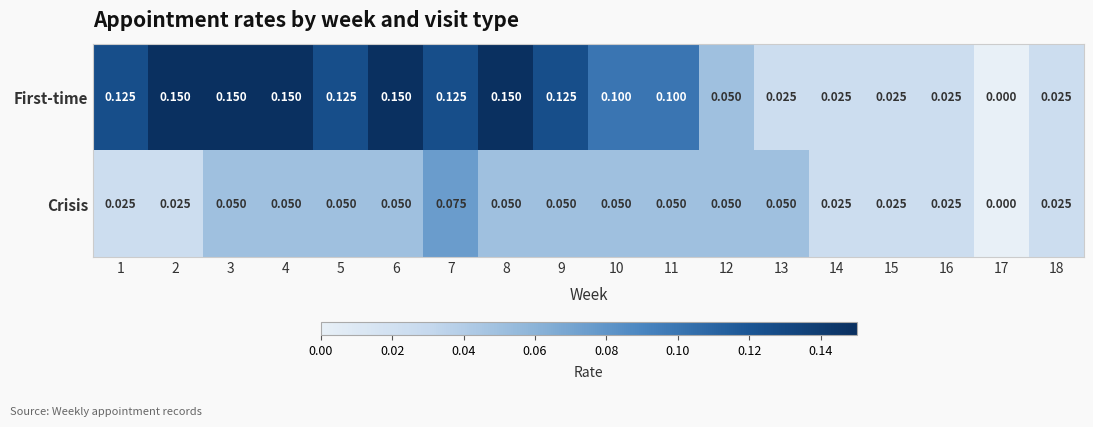

Rank the series at 4 from highest to lowest value.

First-time, Crisis